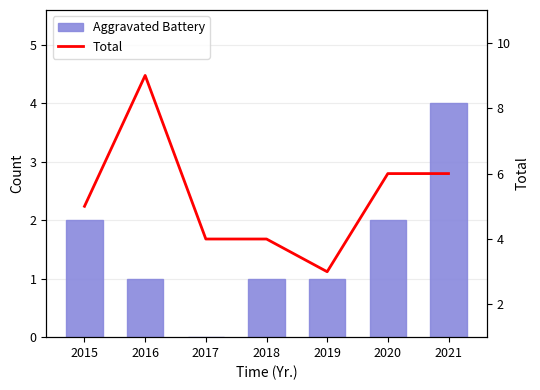

Count the Total values in the range 4 to 6.

5